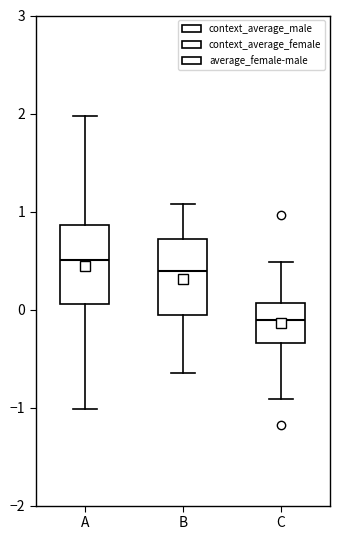

Where is the upper edge of the box for C on the y-axis? The values are not printed on the chart, so give them approximately, as read against the axis.

0.1